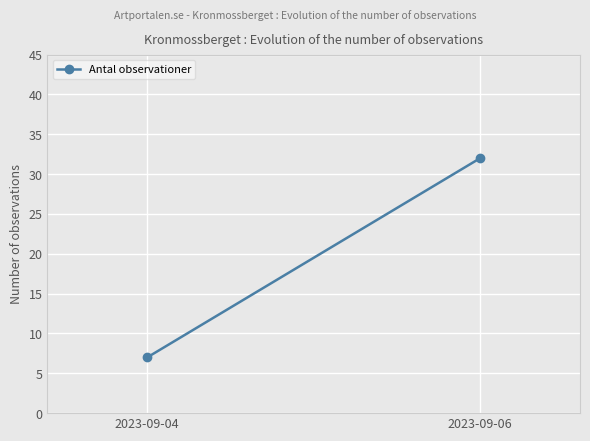

Reading left to right, list all the values displayed in this chart.

2023-09-04=7	2023-09-06=32